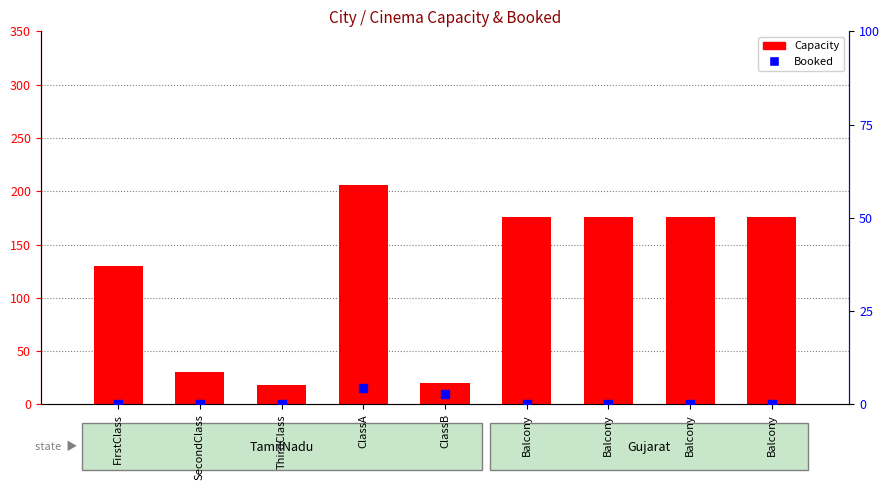

Which series contains the lowest Y value?

Booked